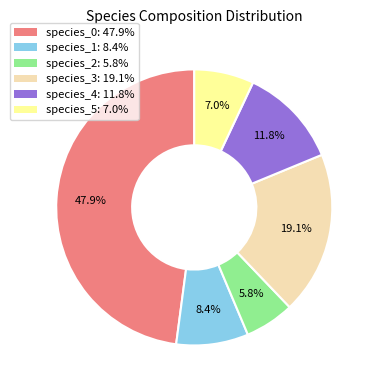

What percentage is the species_1 slice, to the nearest percent?

8%